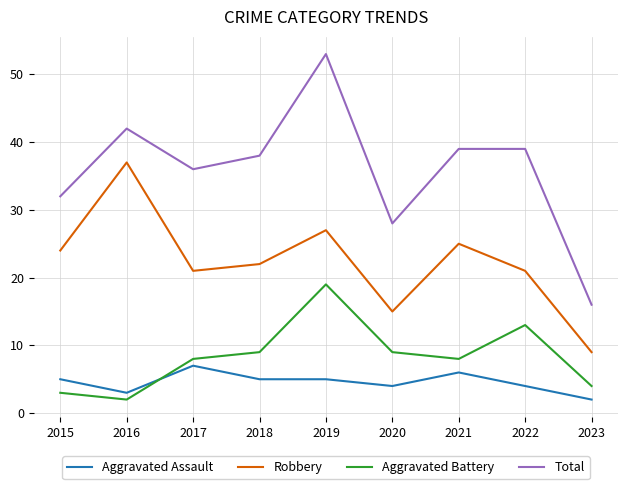

What is the spread (max minus min) of values at 2020?

24